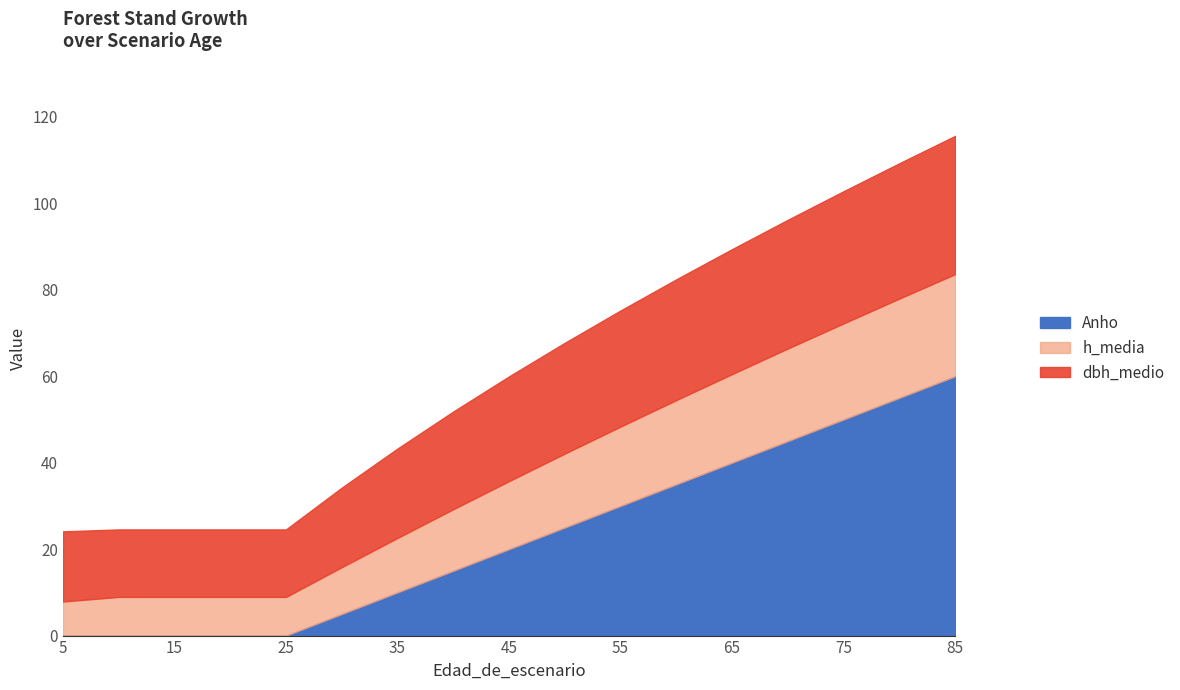

Where does the dbh_medio series first go above 24?

45